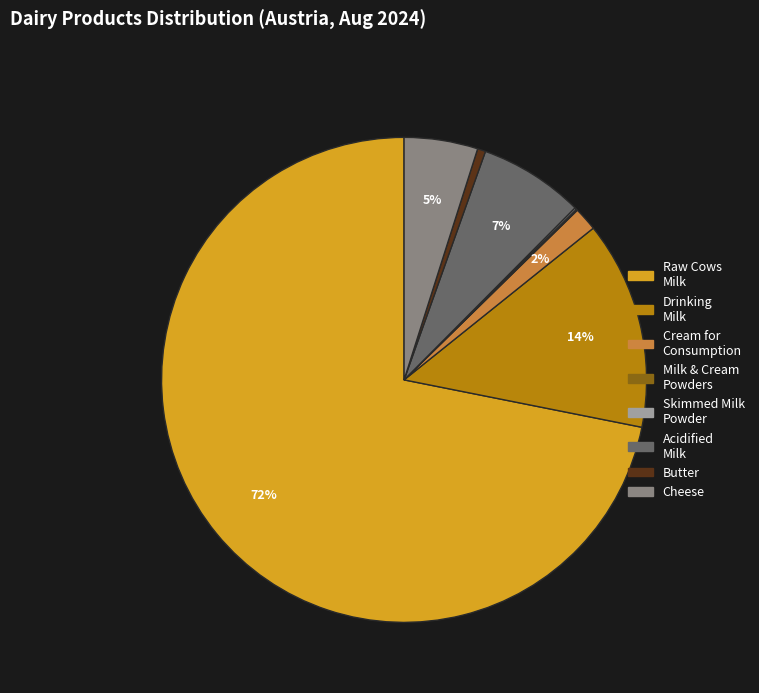

Is there any slice that represents more than half of the pie?

Yes